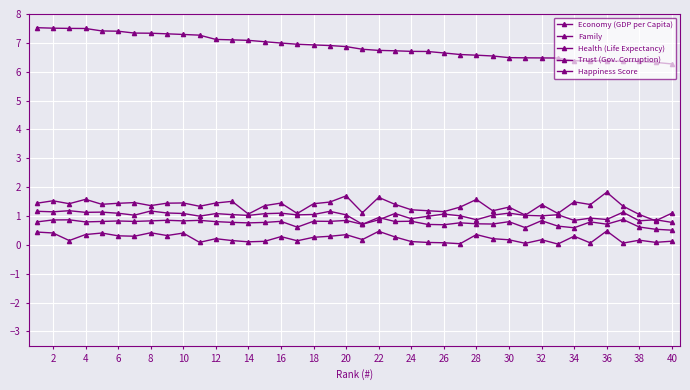

True or false: Happiness Score and Trust (Gov. Corruption) intersect in this chart.

False